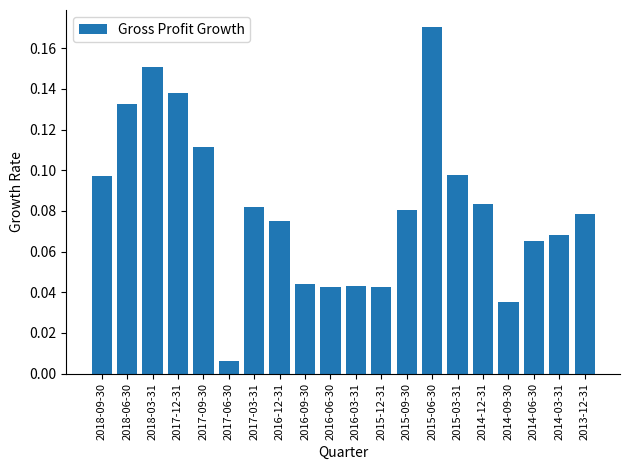

What position from the right is 2014-12-31?

5